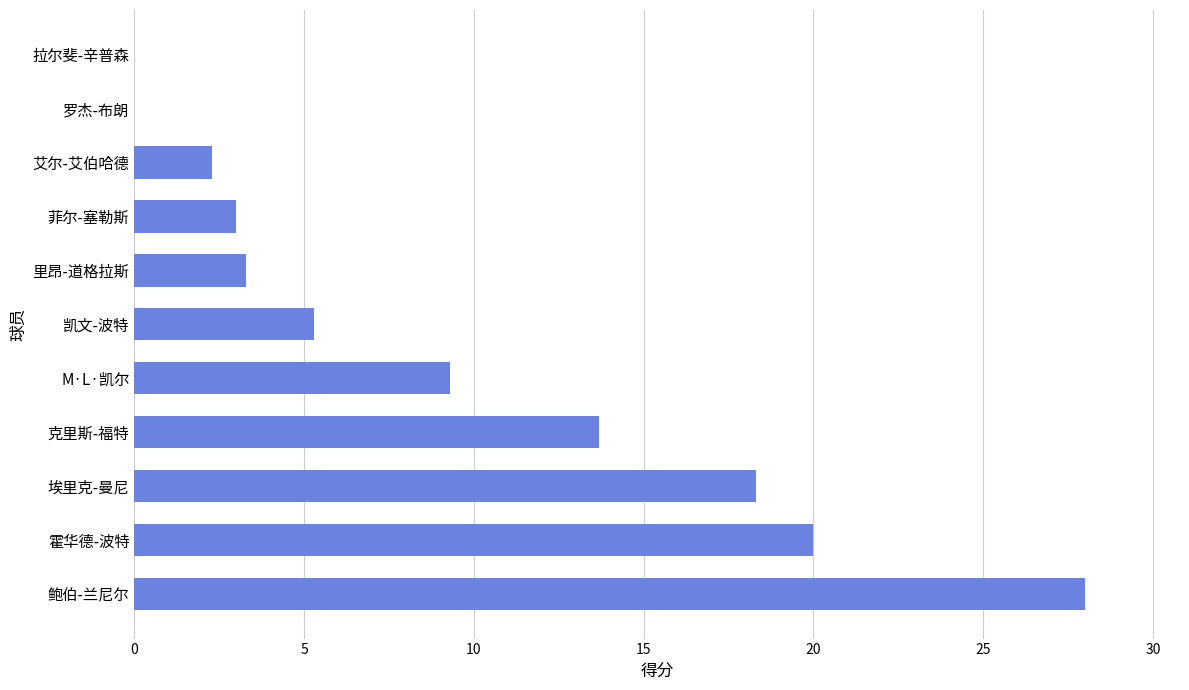

Which label corresponds to the largest value in the chart?

鲍伯-兰尼尔